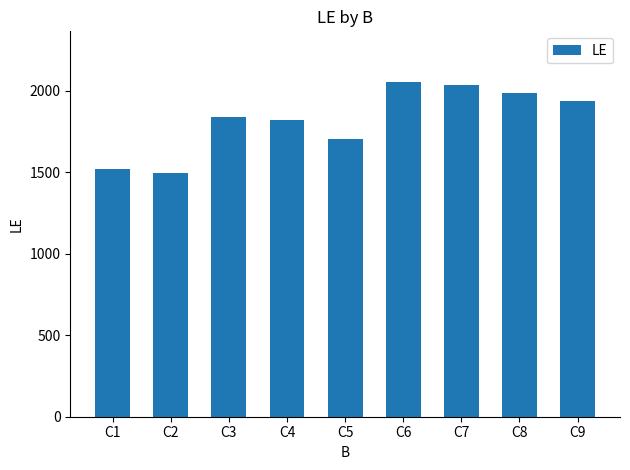

What is the smallest value displayed?

1495